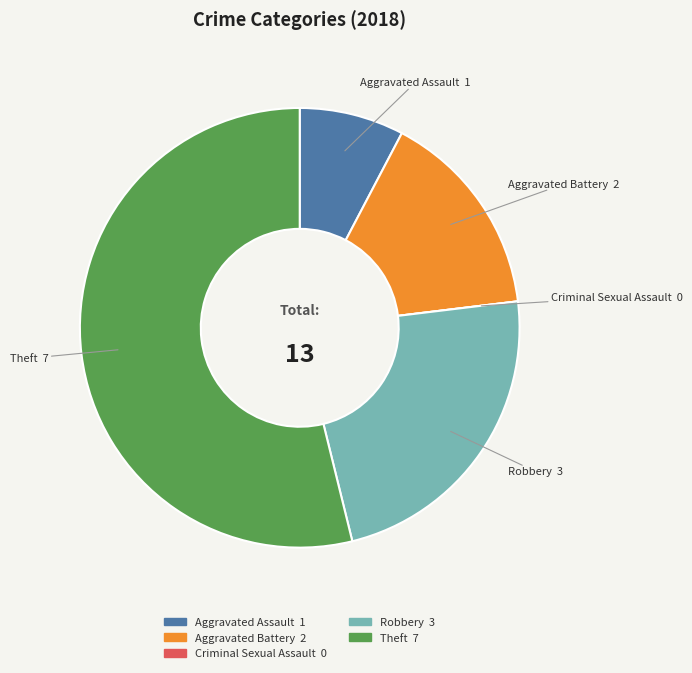

The Robbery slice represents 17% of the pie. True or false?

False